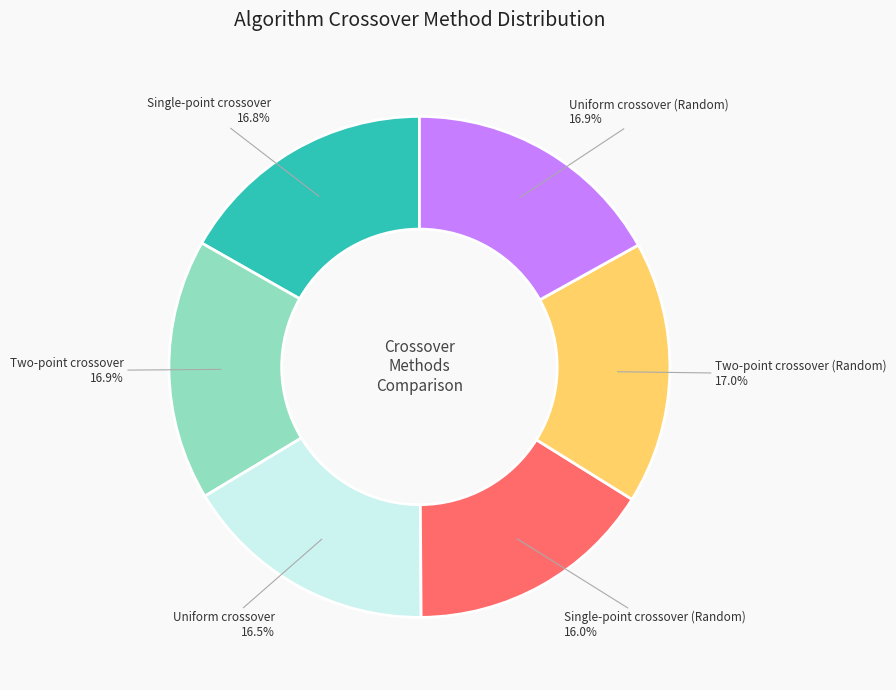

Is there a majority slice in this chart?

No